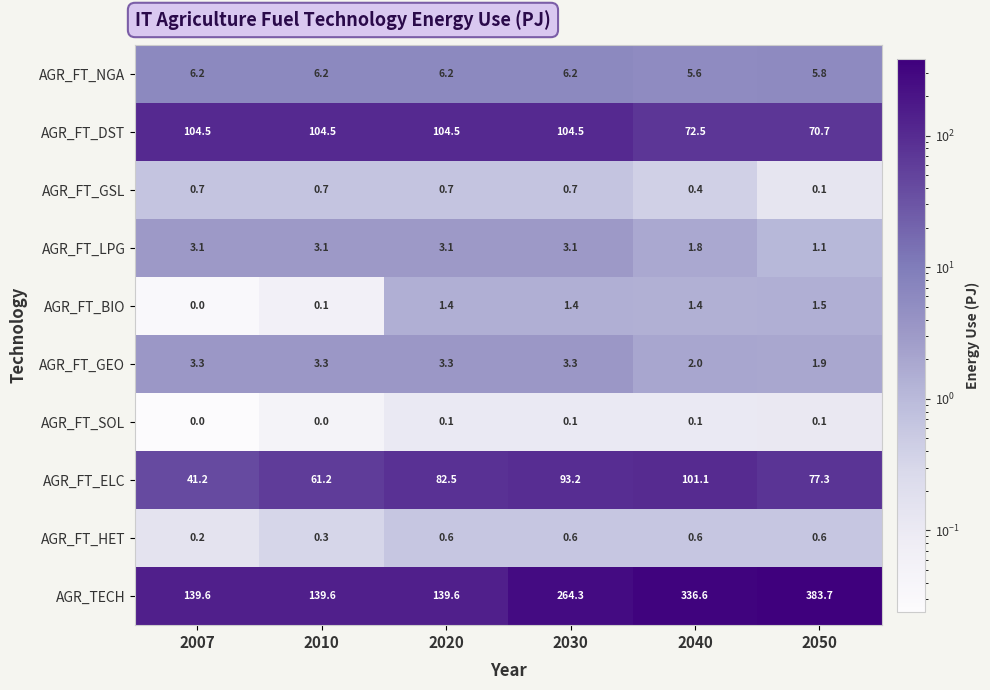

Which category has the lowest value in the AGR_FT_GEO series?

2050